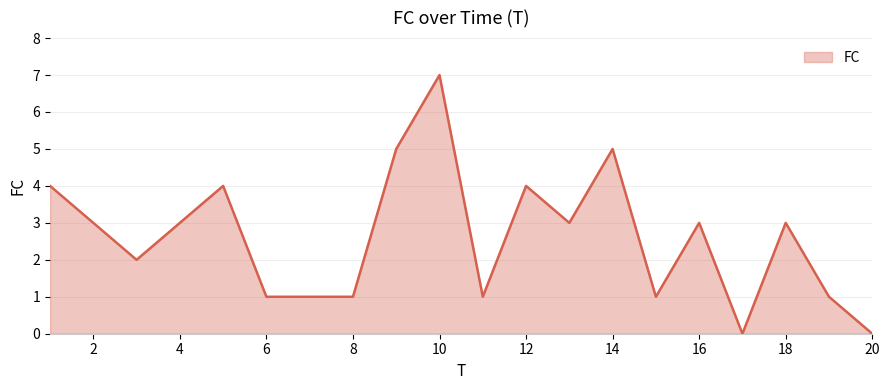

What is the difference between the maximum and minimum values?

7